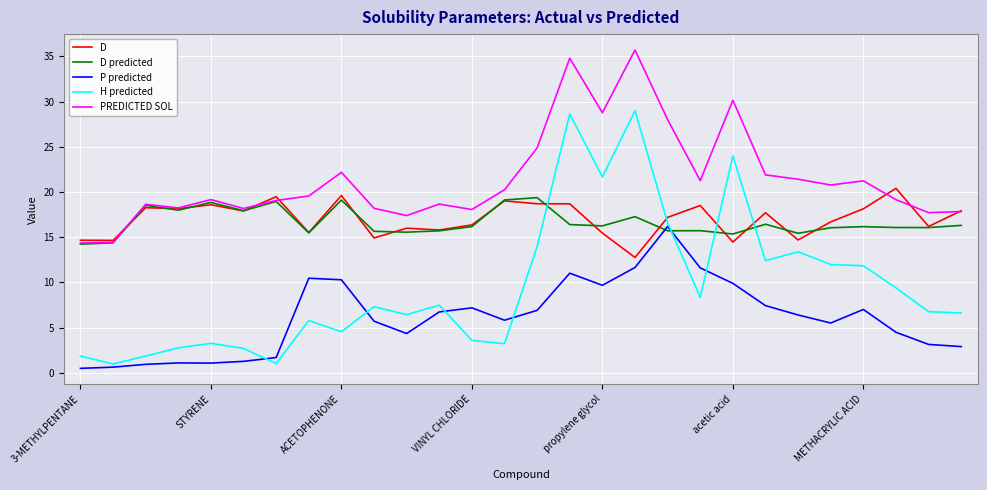

What is the highest value of the H predicted series?

29.0